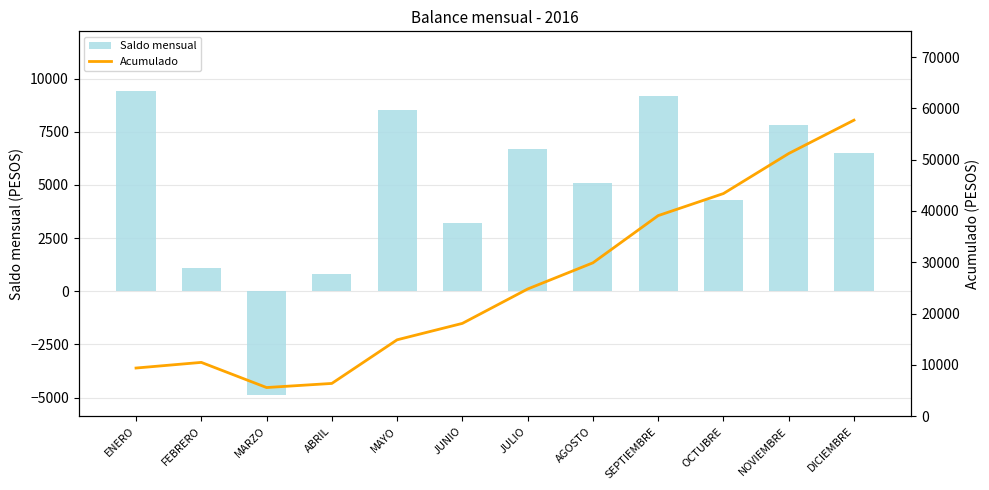

List the series in order of their peak value, highest first.

Acumulado, Saldo mensual